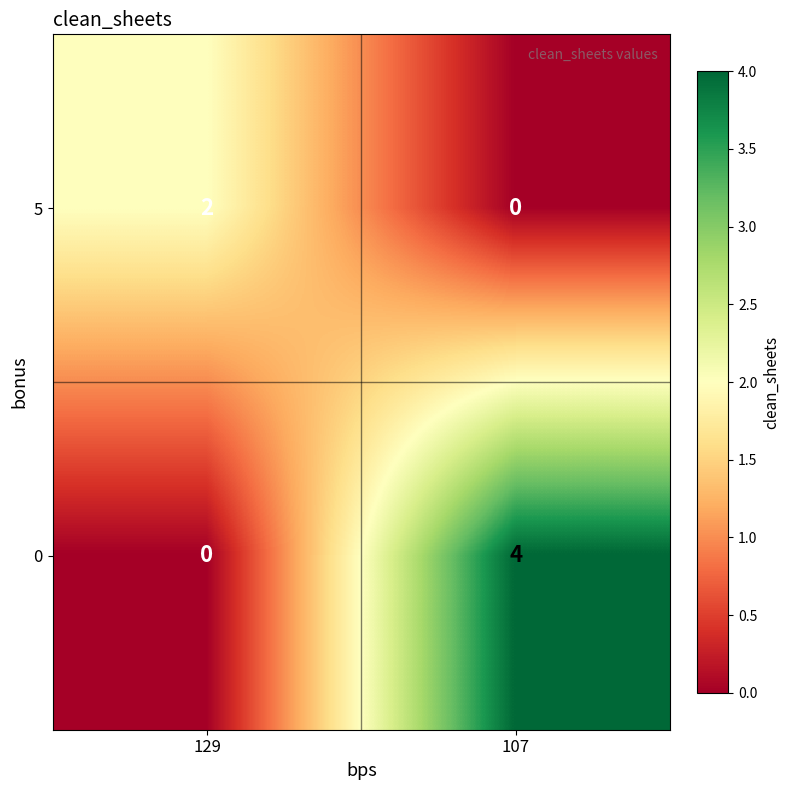

Where is 0 nearest to the value 2?

129